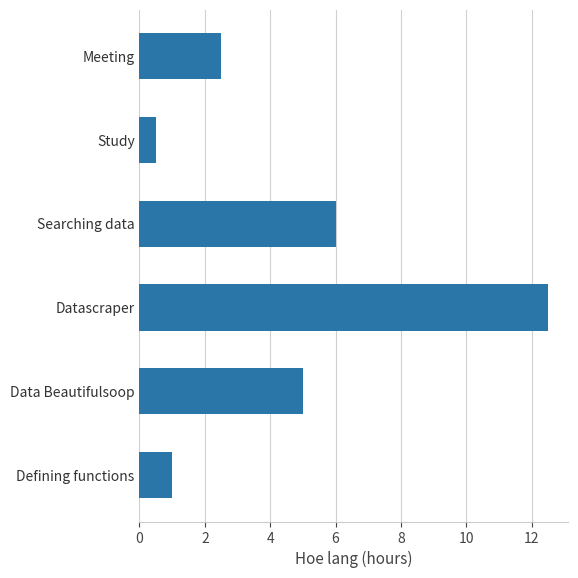

What is the average value?

4.6